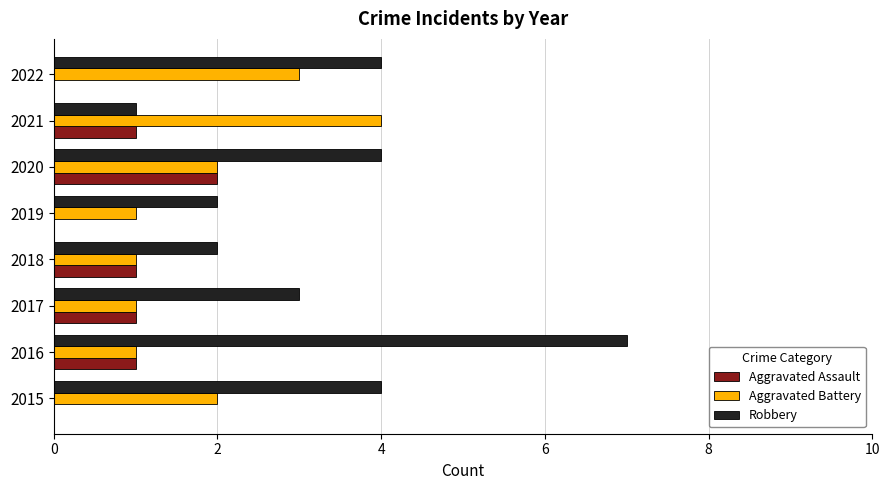

Is it true that Aggravated Battery equals 6 at 2021?

False